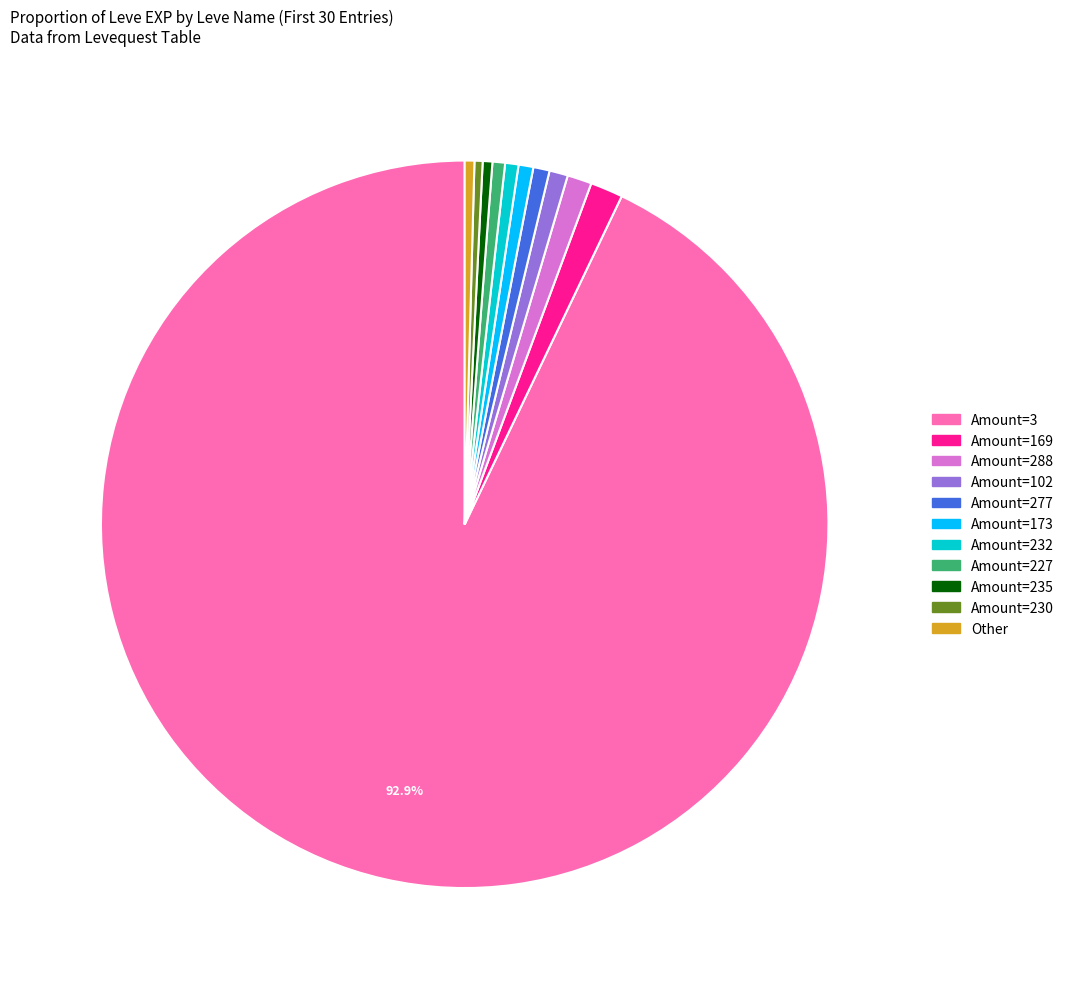

Does any single category account for the majority?

Yes